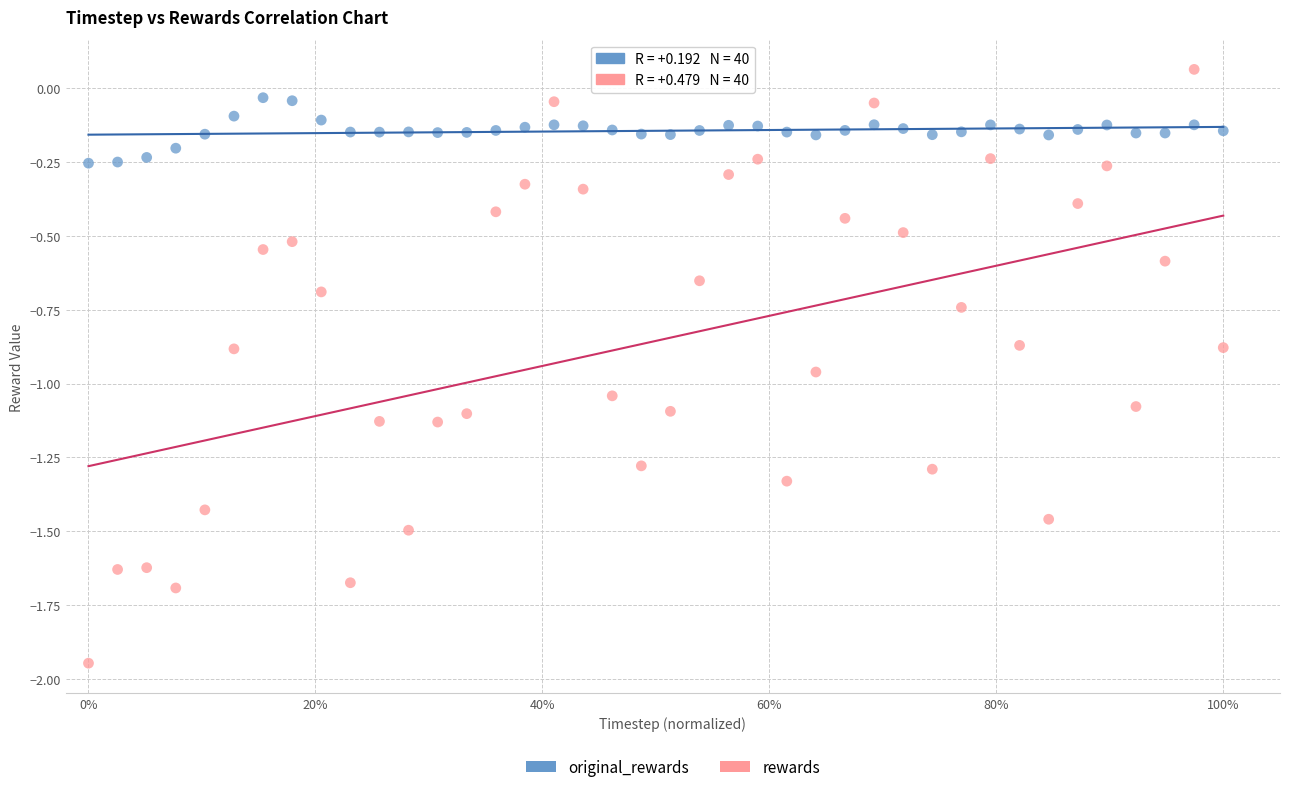

Across all data points, what is the range of X values (max minus min)?

1.0